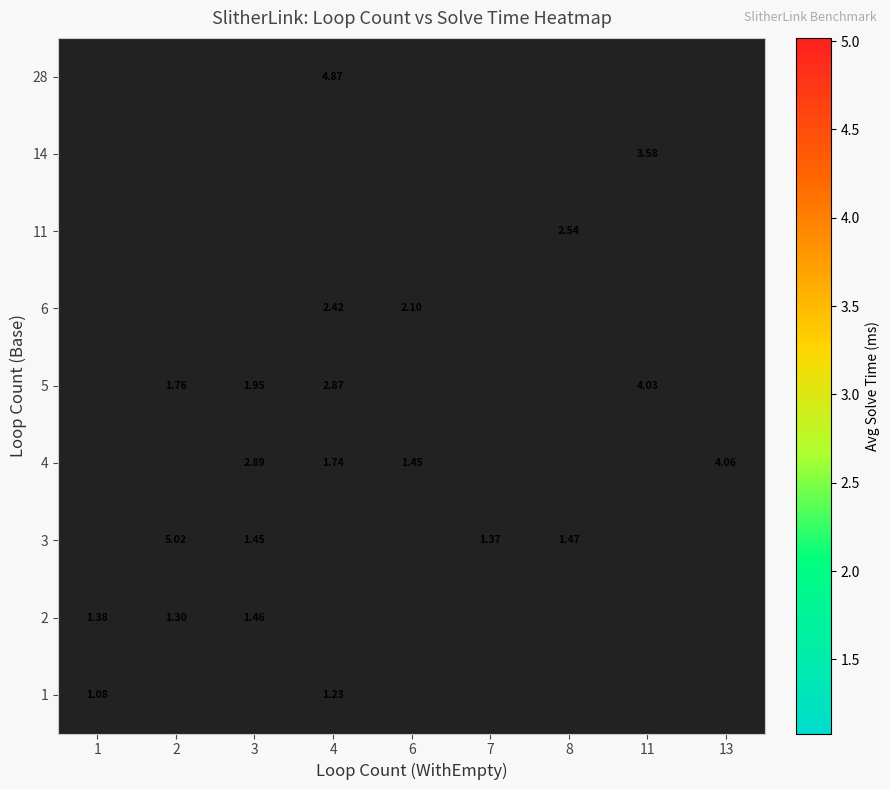

Is the value of row_5 at 3 greater than the value of row_2 at 7?

No